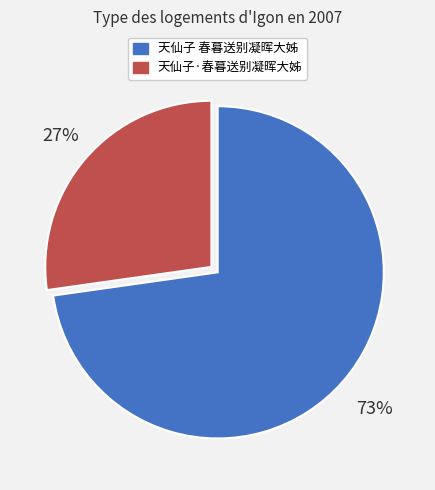

What is the largest slice in the pie chart?

天仙子 春暮送别凝晖大姊